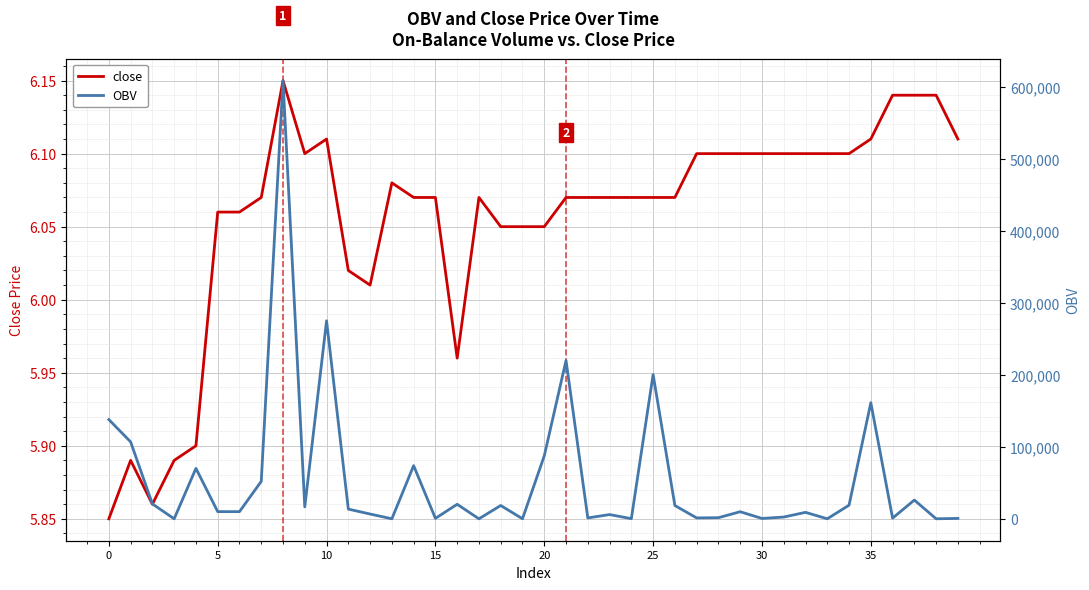

Is the value of close at 0 greater than the value of OBV at 0?

No